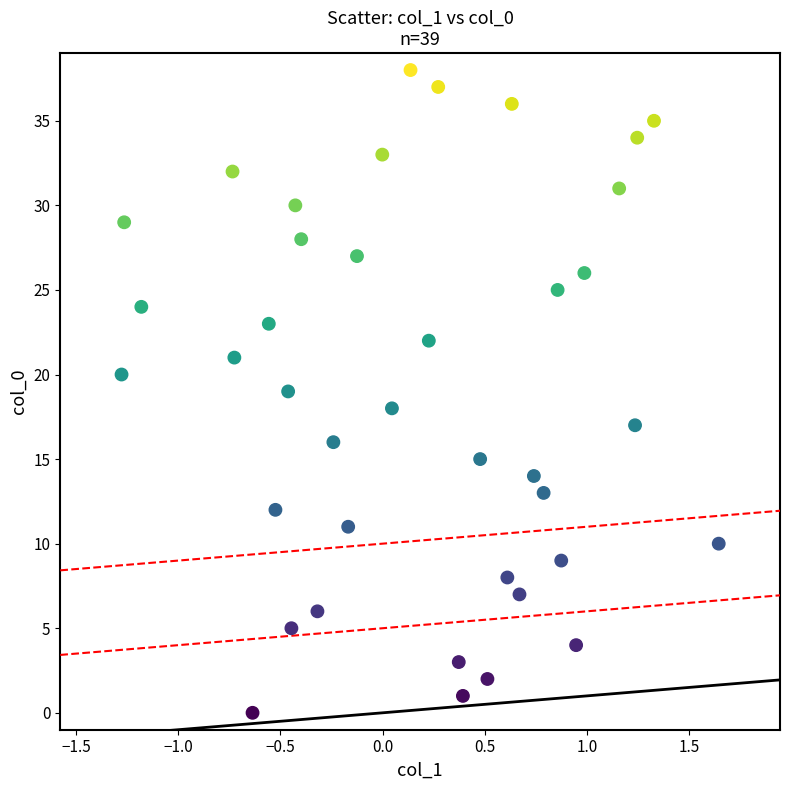

What is the range of Y values (max minus min)?

38